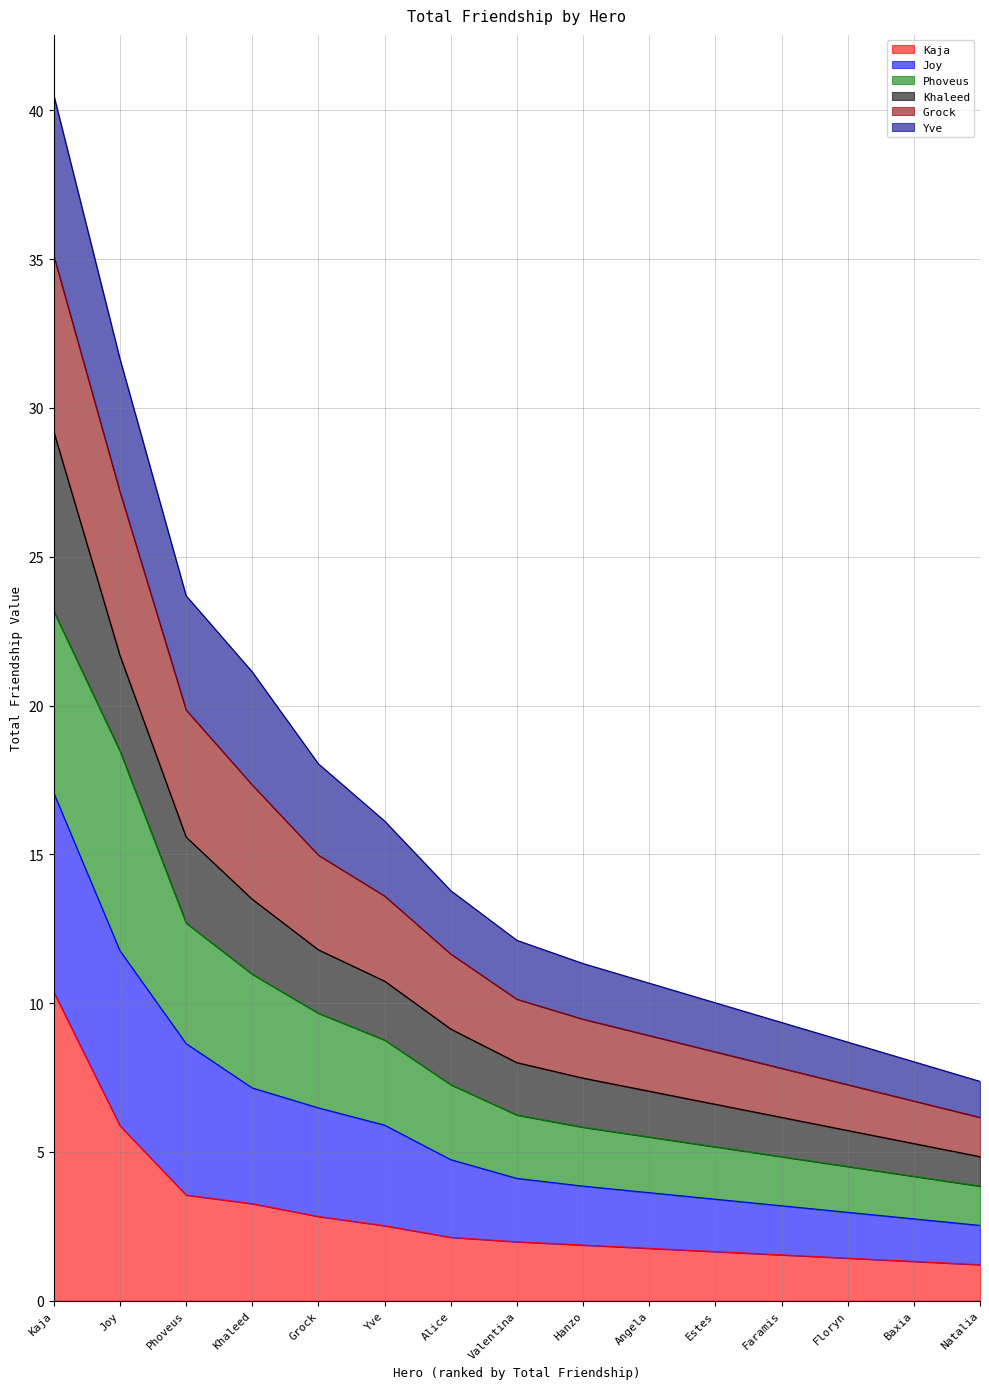

What is the total value across all series at Valentina?

12.1